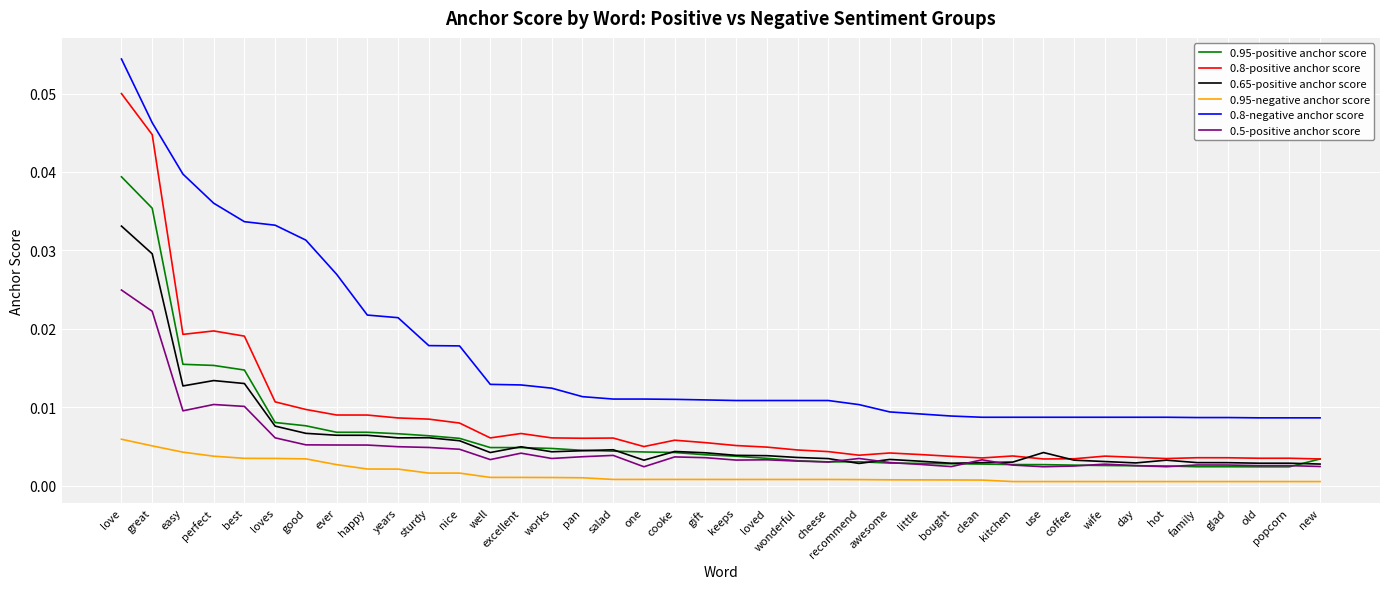

Which category has the highest value across all series?

love